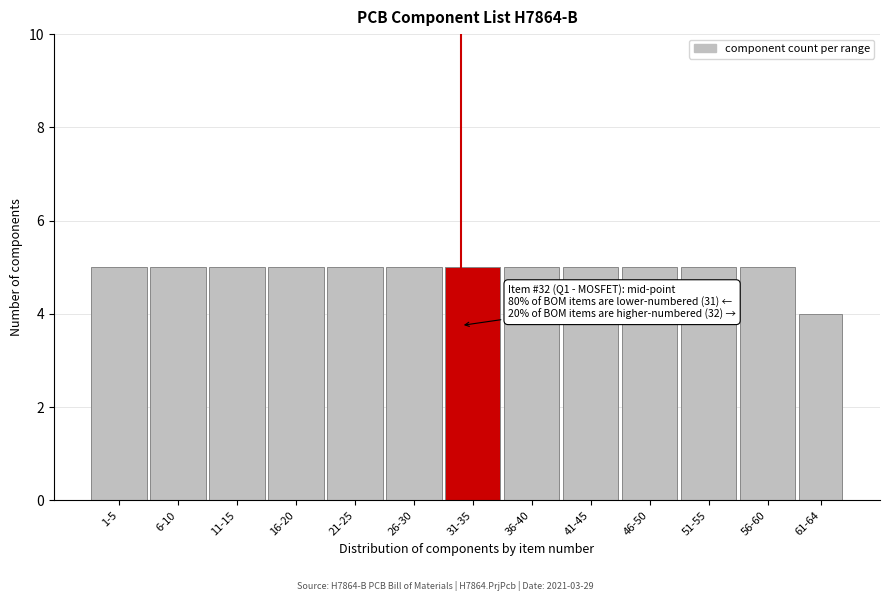

Reading left to right, list all the values displayed in this chart.

1-5=5	6-10=5	11-15=5	16-20=5	21-25=5	26-30=5	31-35=5	36-40=5	41-45=5	46-50=5	51-55=5	56-60=5	61-64=4